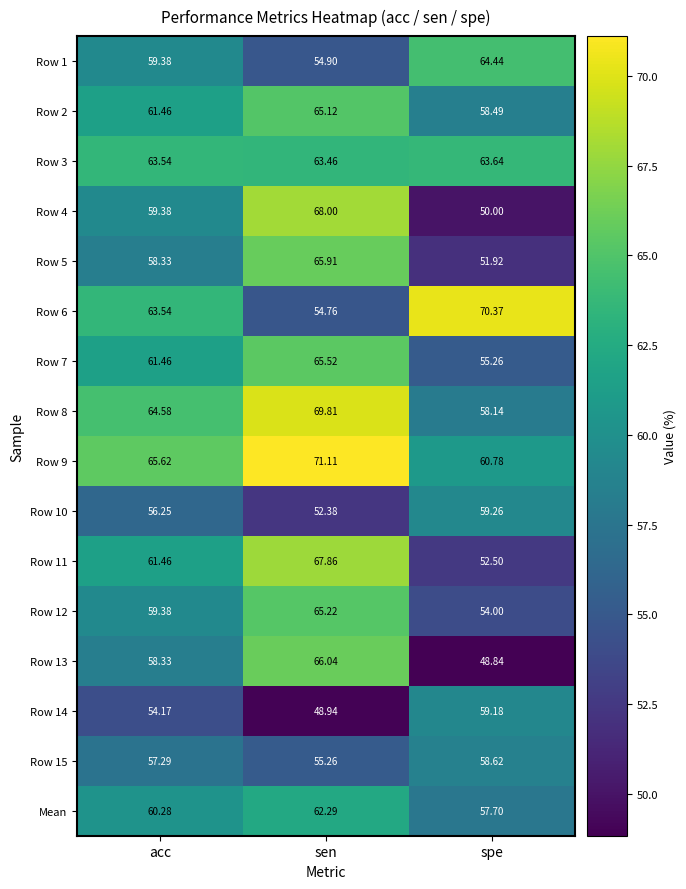

Which category has the lowest value across all series?

spe